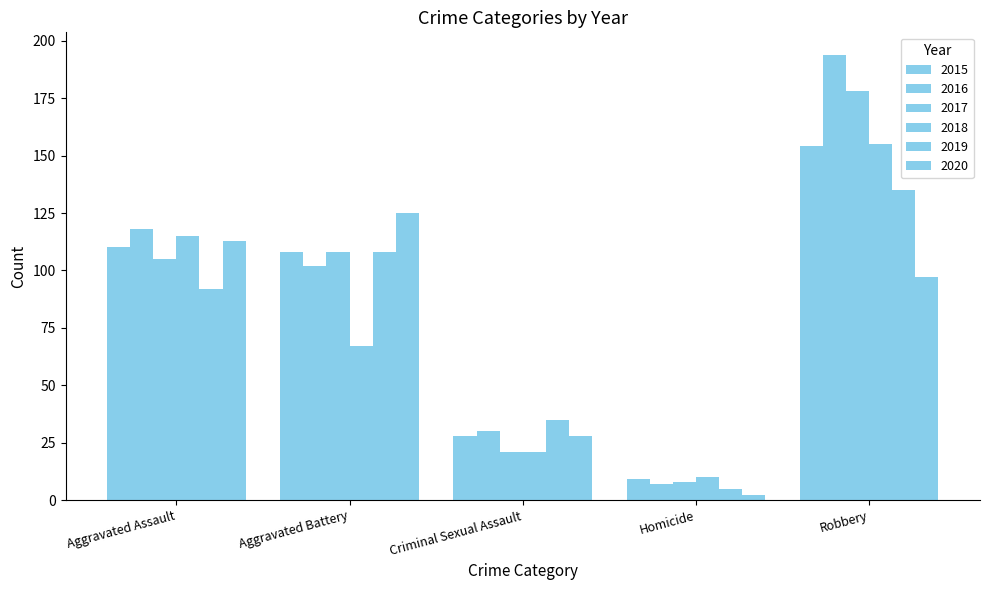

Is the value of 2016 at Robbery greater than the value of 2015 at Aggravated Battery?

Yes